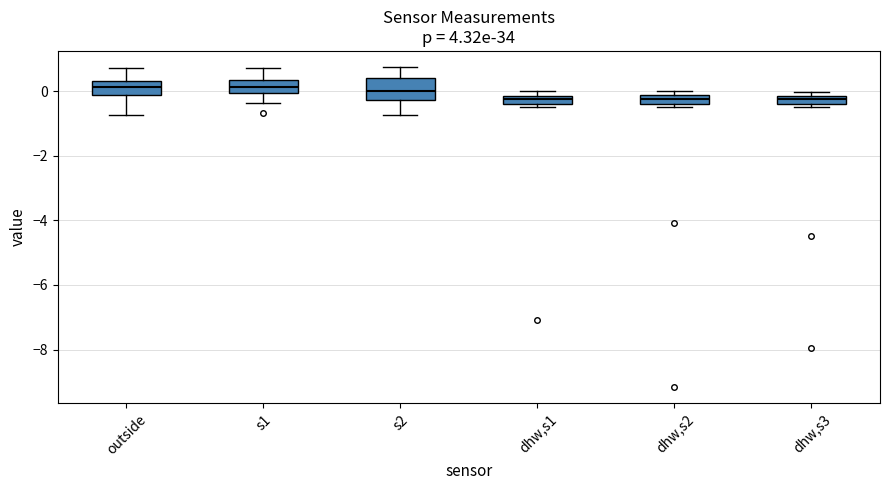

Where is the upper edge of the box for dhw,s2 on the y-axis? The values are not printed on the chart, so give them approximately, as read against the axis.

-0.2